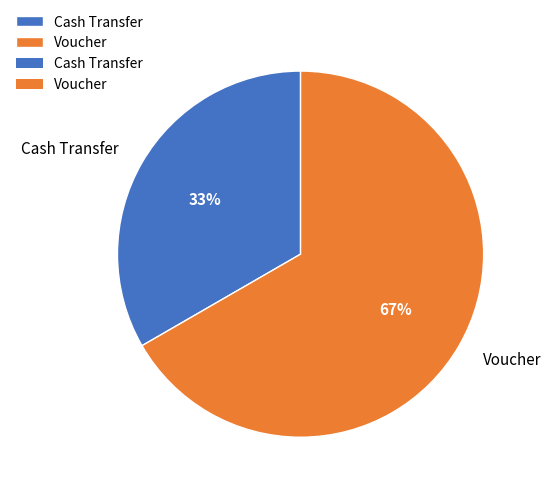

What is the smallest slice in the pie chart?

Cash Transfer